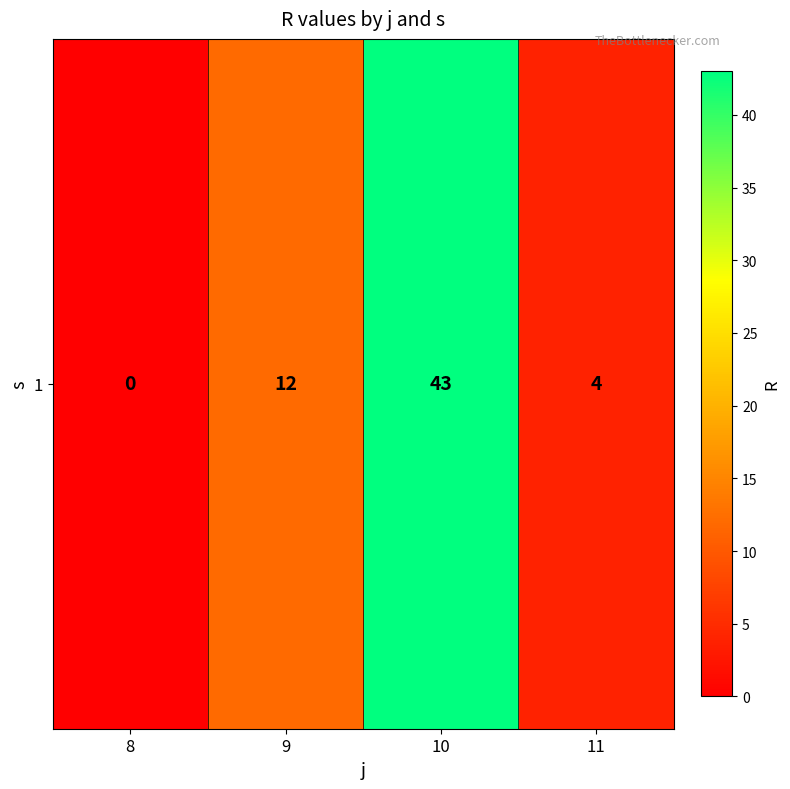

How many data points does each series have?

4